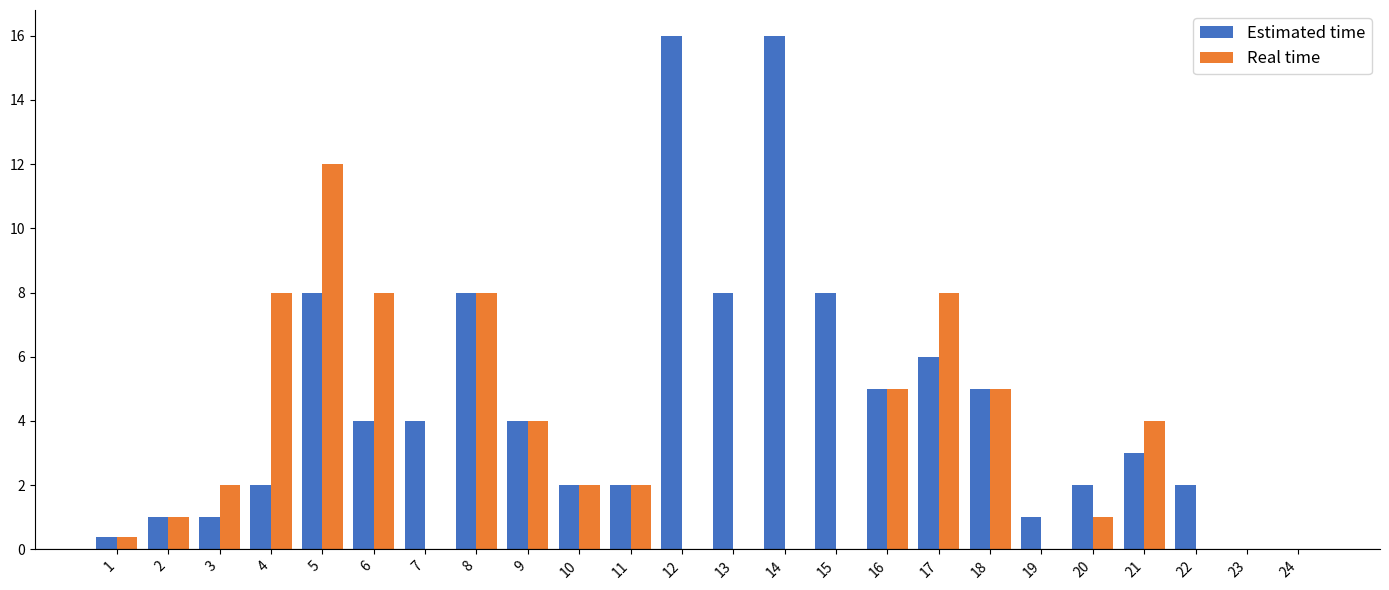

The Real time series shows 19.0 at 5. True or false?

False